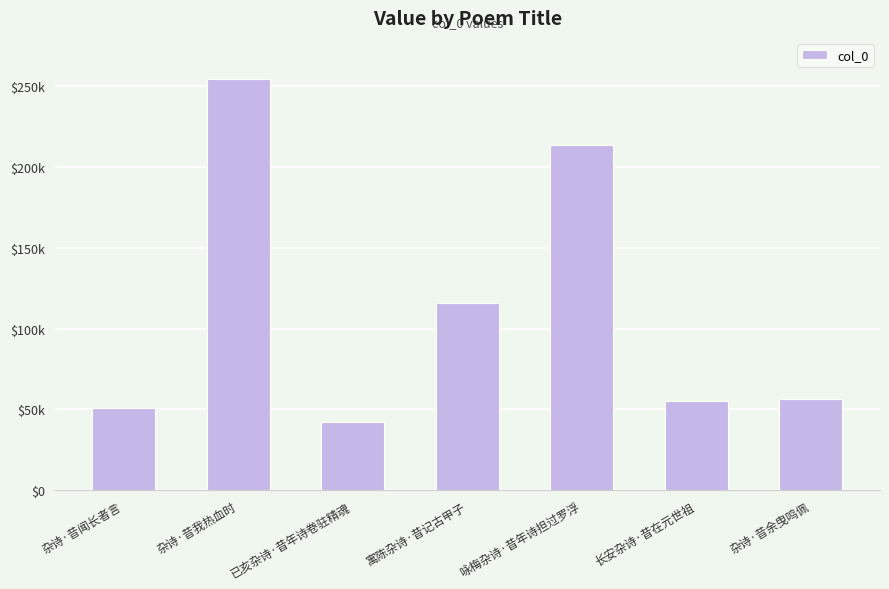

Where does the data first go above 56399?

杂诗·昔我热血时